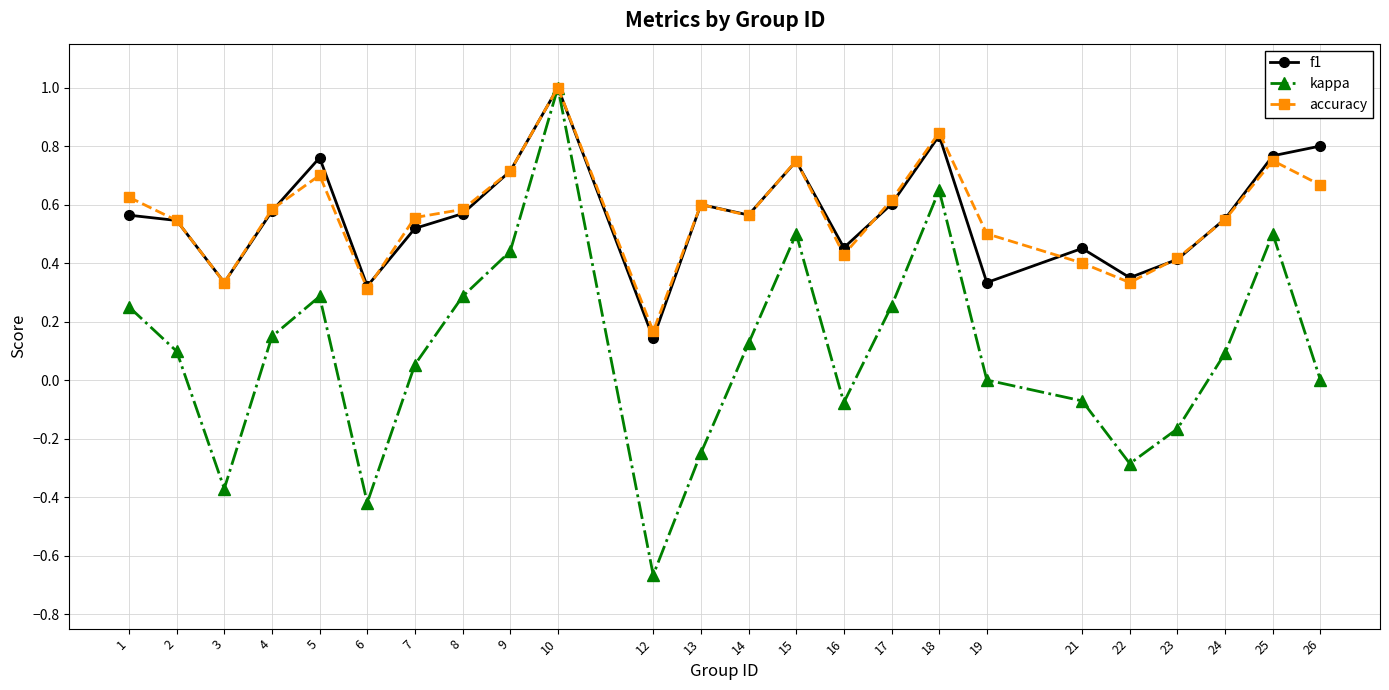

Is the value of accuracy at 12 greater than the value of kappa at 16?

Yes